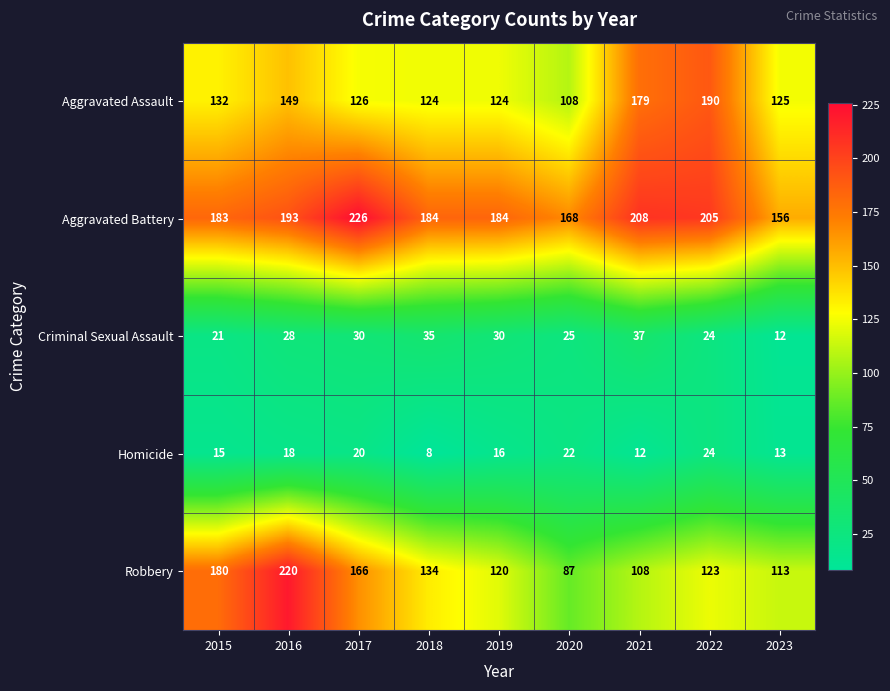

Rank the series by their maximum value, from highest to lowest.

Aggravated Battery, Robbery, Aggravated Assault, Criminal Sexual Assault, Homicide